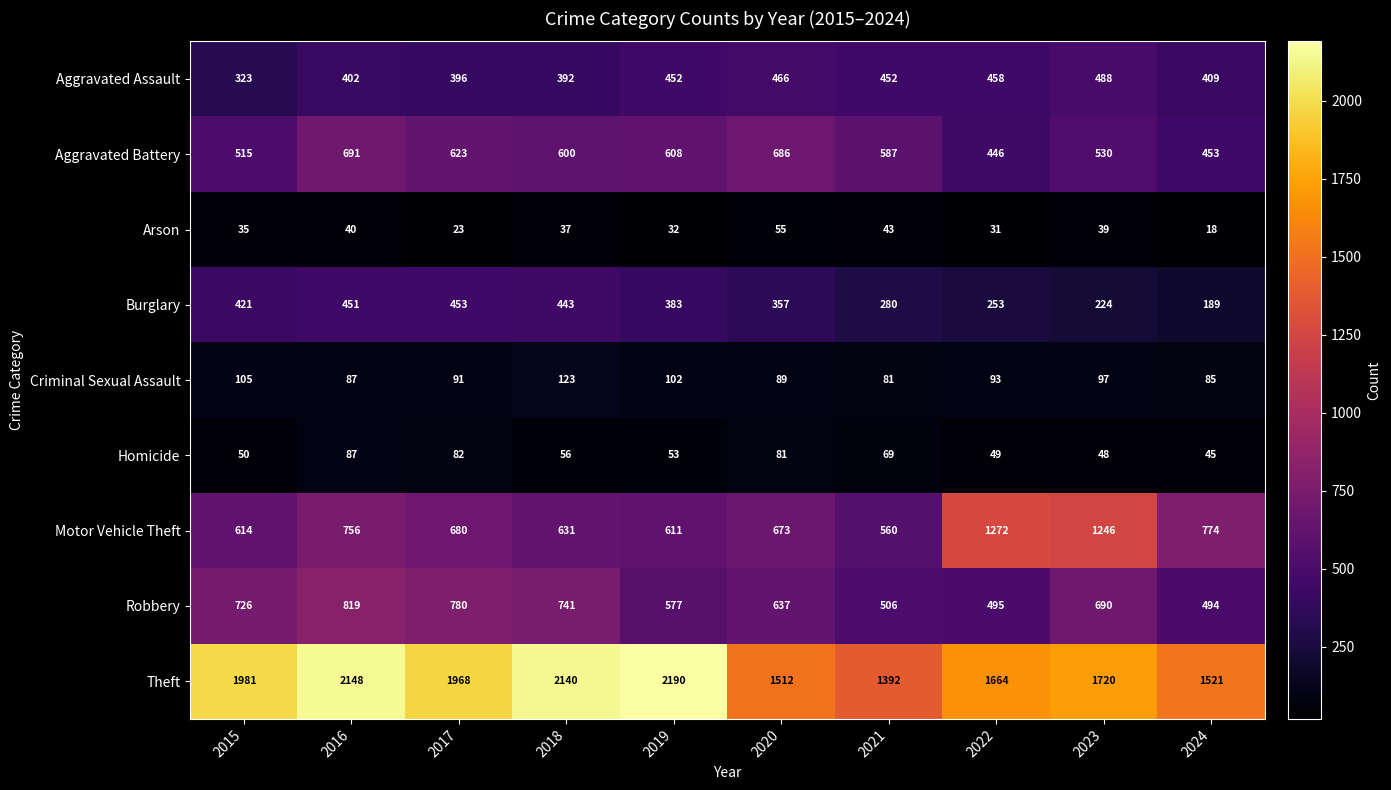

What is the spread (max minus min) of values at 2021?

1349